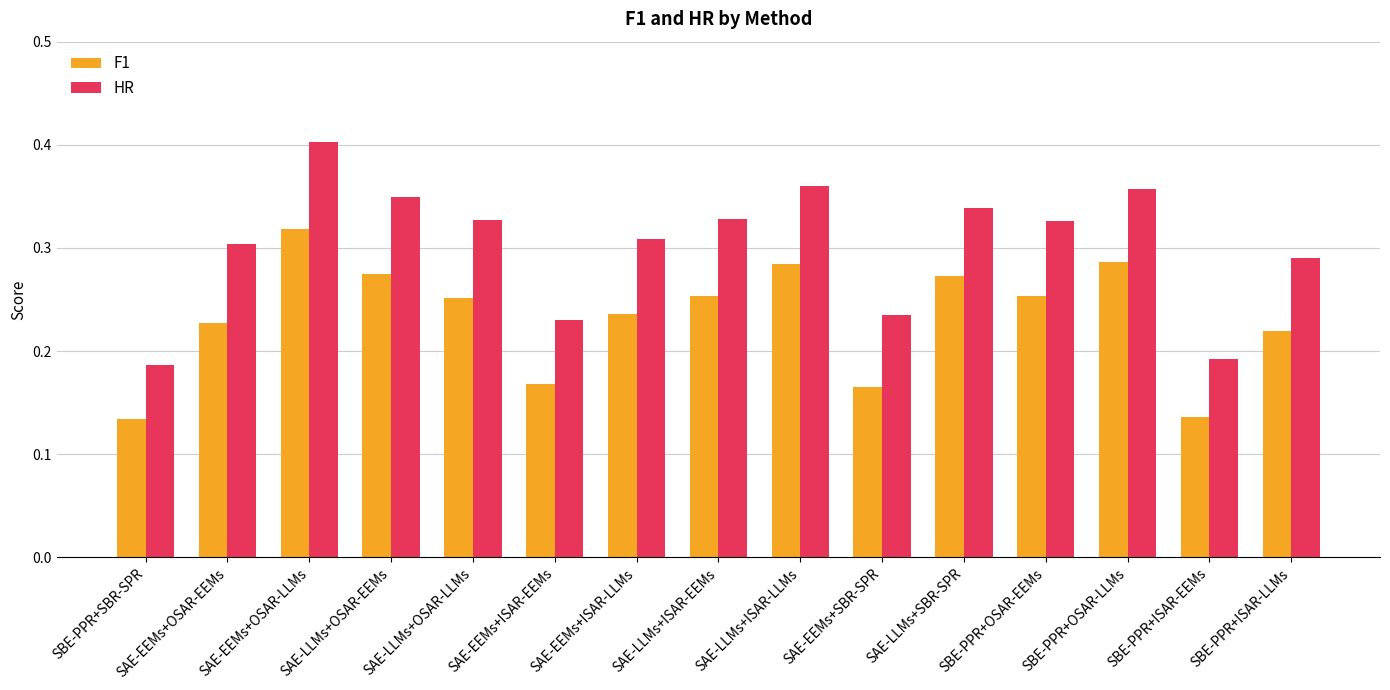

Count the HR values in the range 0 to 1.

15